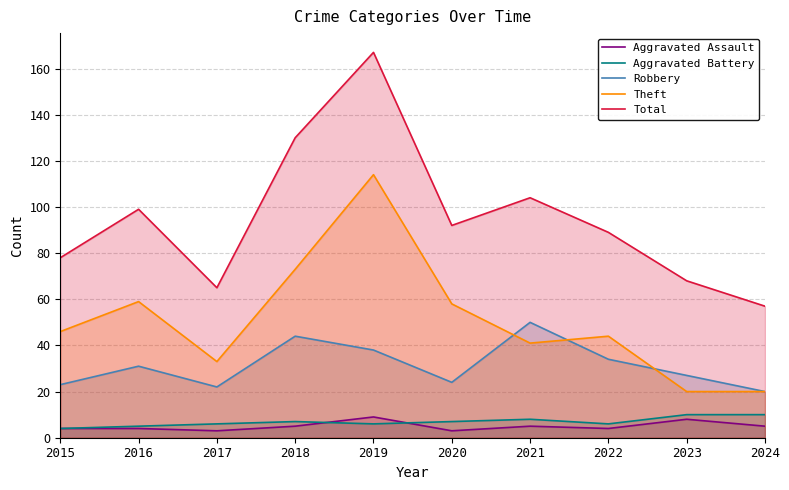

Count the number of categories in the chart.

10